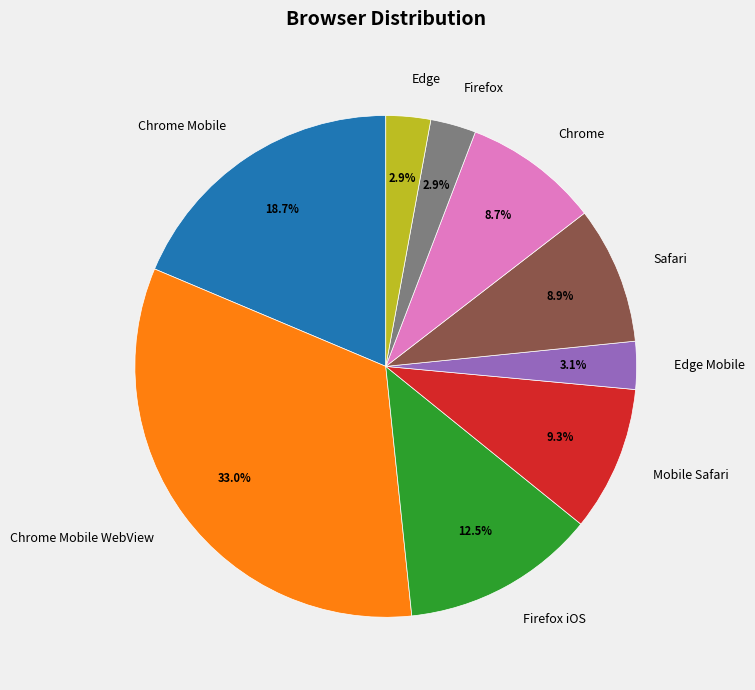

Which slice is the largest?

Chrome Mobile WebView